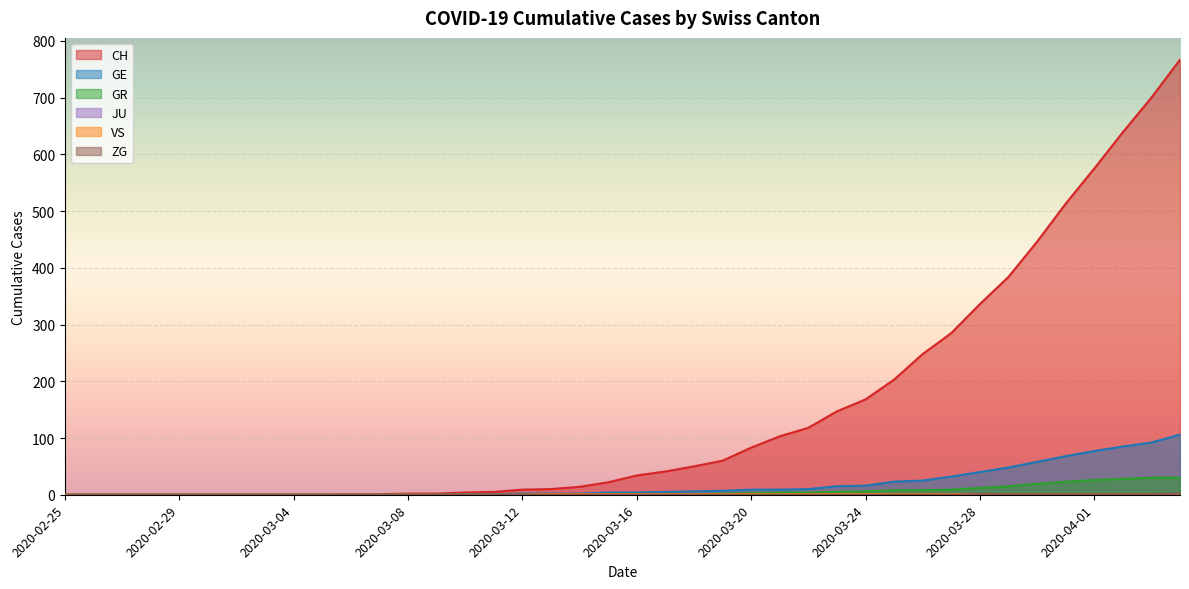

Is it true that CH equals 342 at 2020-03-01?

False